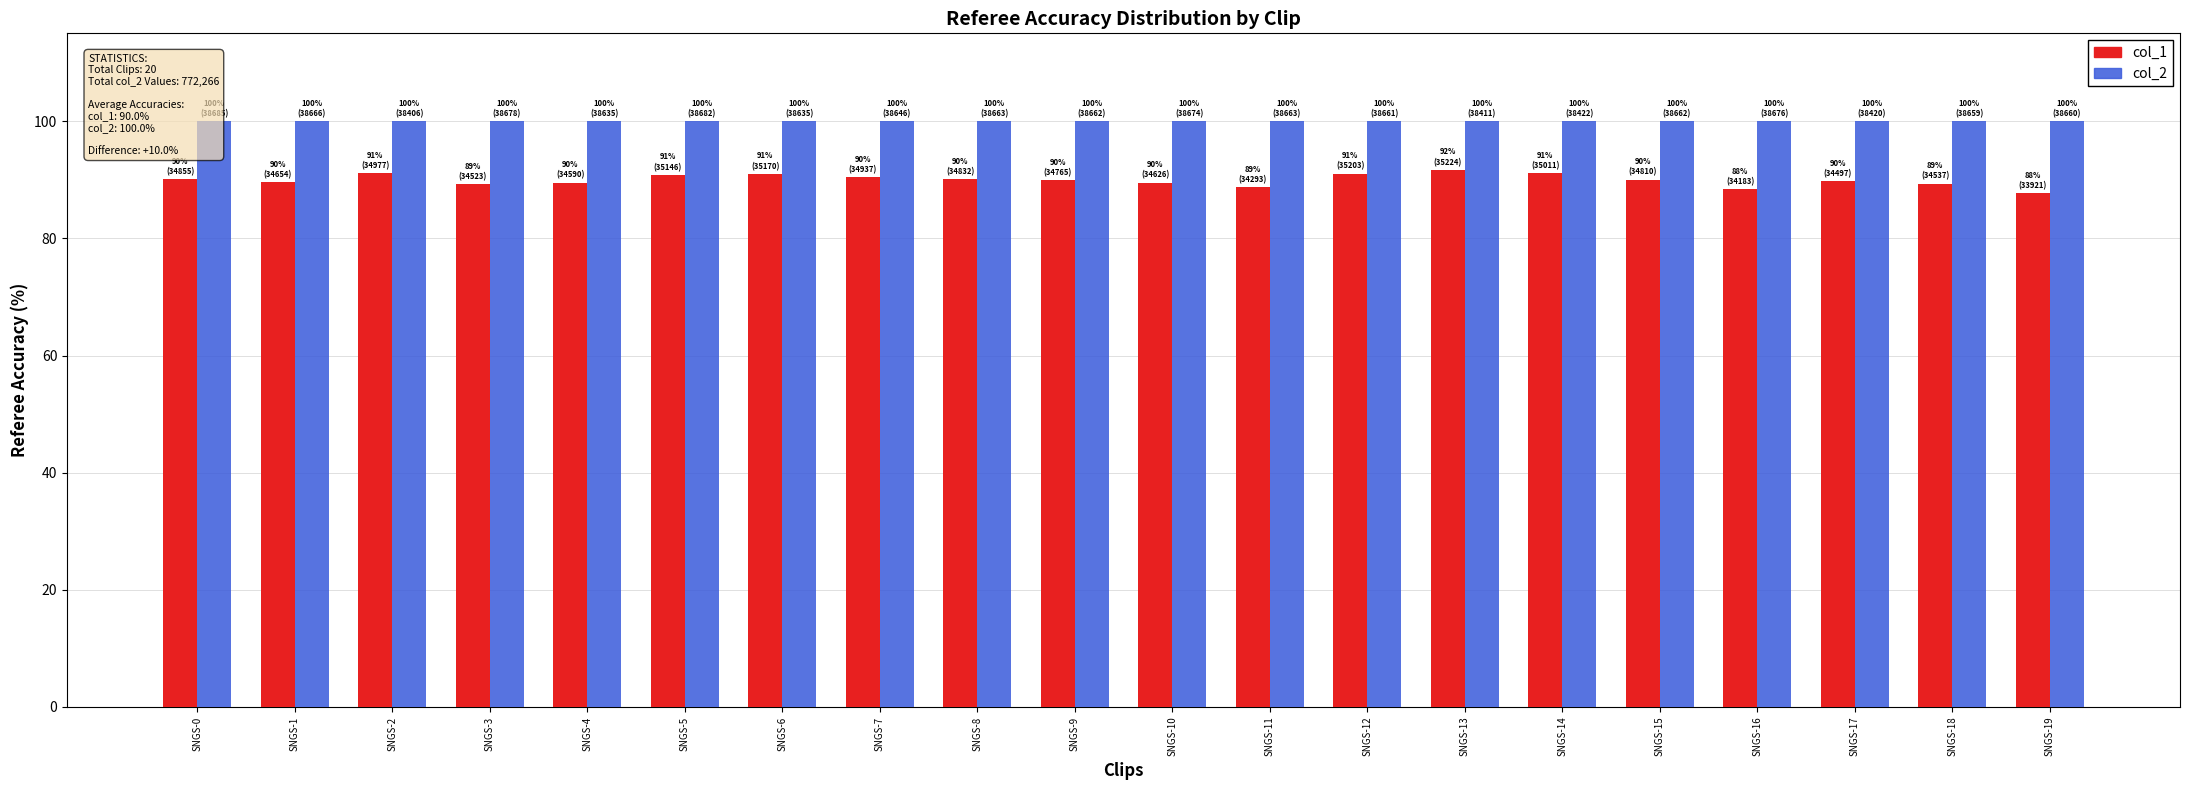

Reading left to right, list all the values displayed in this chart.

col_1: SNGS-0=90.1	SNGS-1=89.6	SNGS-2=91.1	SNGS-3=89.3	SNGS-4=89.5	SNGS-5=90.9	SNGS-6=91.0	SNGS-7=90.4	SNGS-8=90.1	SNGS-9=89.9	SNGS-10=89.5	SNGS-11=88.7	SNGS-12=91.1	SNGS-13=91.7	SNGS-14=91.1	SNGS-15=90.0	SNGS-16=88.4	SNGS-17=89.8	SNGS-18=89.3	SNGS-19=87.7
col_2: SNGS-0=100.0	SNGS-1=100.0	SNGS-2=100.0	SNGS-3=100.0	SNGS-4=100.0	SNGS-5=100.0	SNGS-6=100.0	SNGS-7=100.0	SNGS-8=100.0	SNGS-9=100.0	SNGS-10=100.0	SNGS-11=100.0	SNGS-12=100.0	SNGS-13=100.0	SNGS-14=100.0	SNGS-15=100.0	SNGS-16=100.0	SNGS-17=100.0	SNGS-18=100.0	SNGS-19=100.0